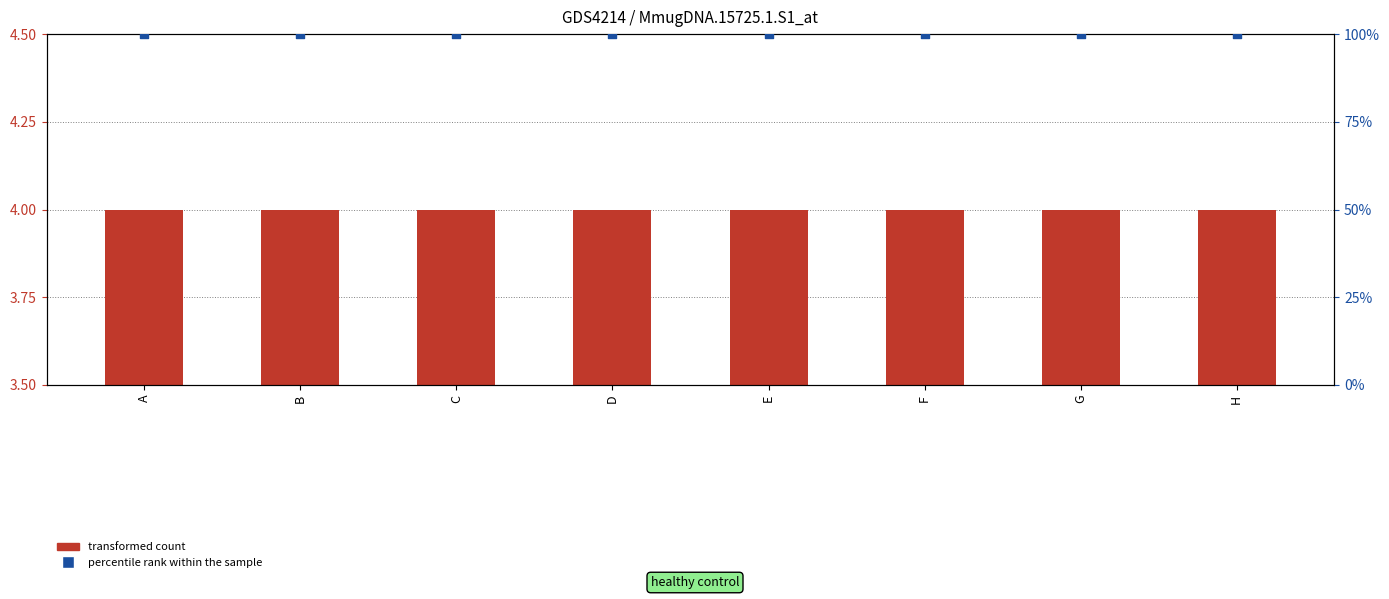

What is the total value across all series at C?

104